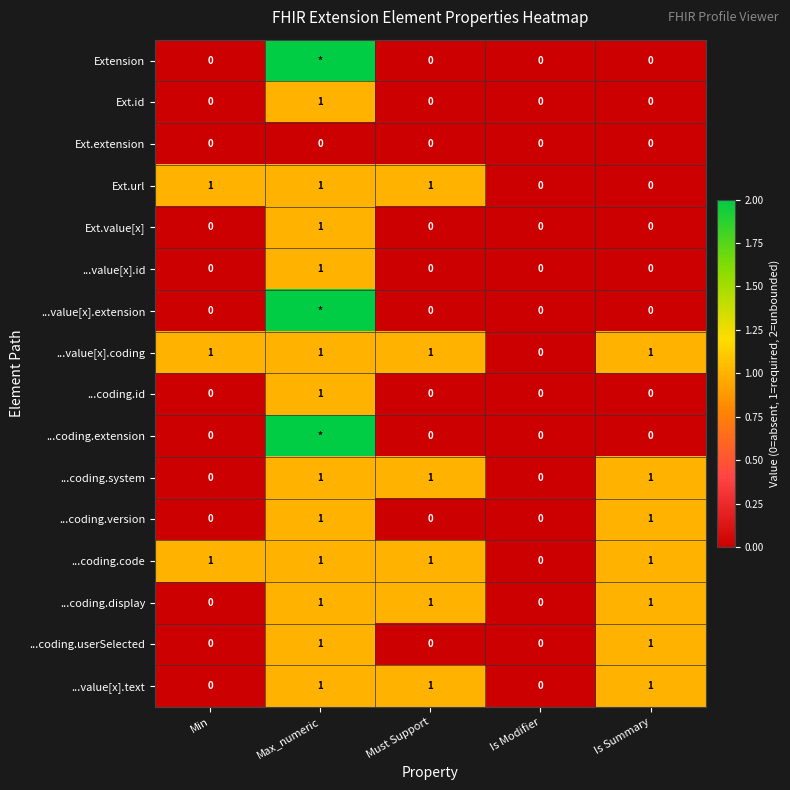

The value of ...coding.version at Is Summary is 1. True or false?

True